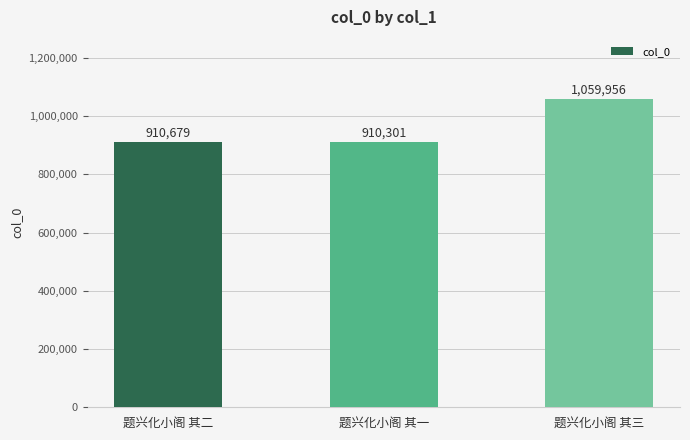

Which category has the highest value across all series?

题兴化小阁 其三